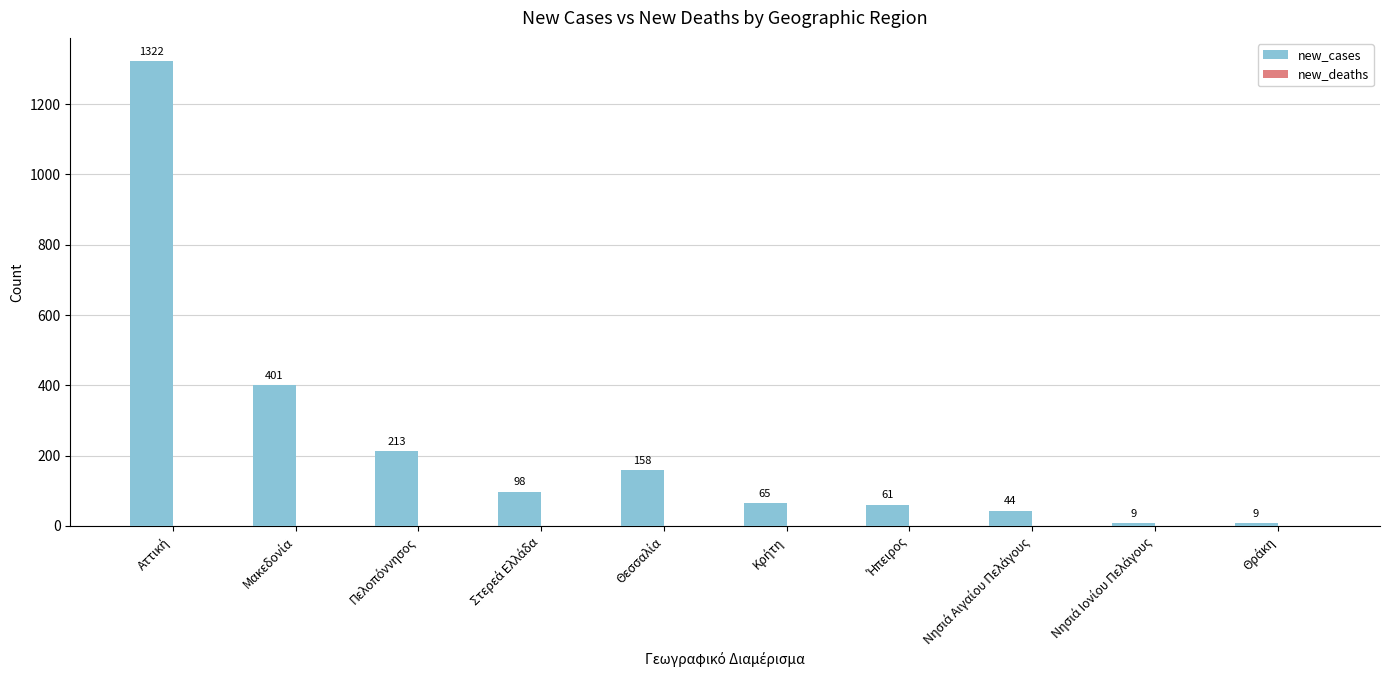

What is the greatest value displayed?

1322